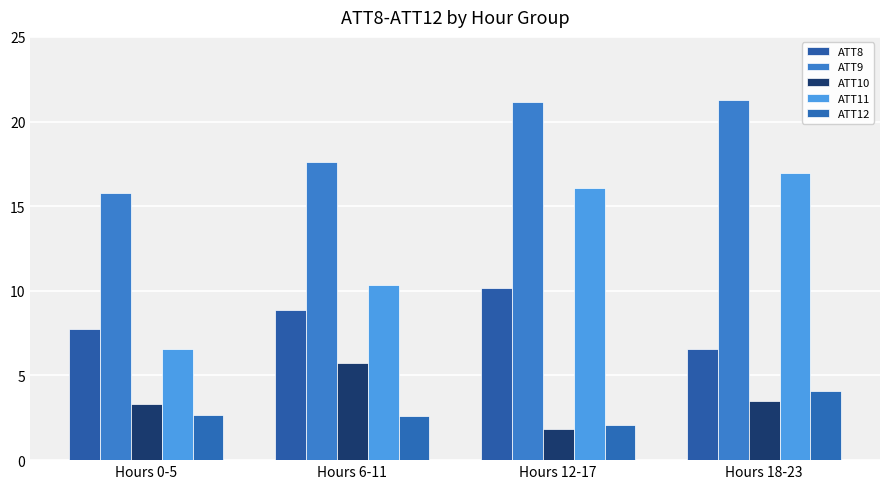

What are all the series names shown in the legend?

ATT8, ATT9, ATT10, ATT11, ATT12